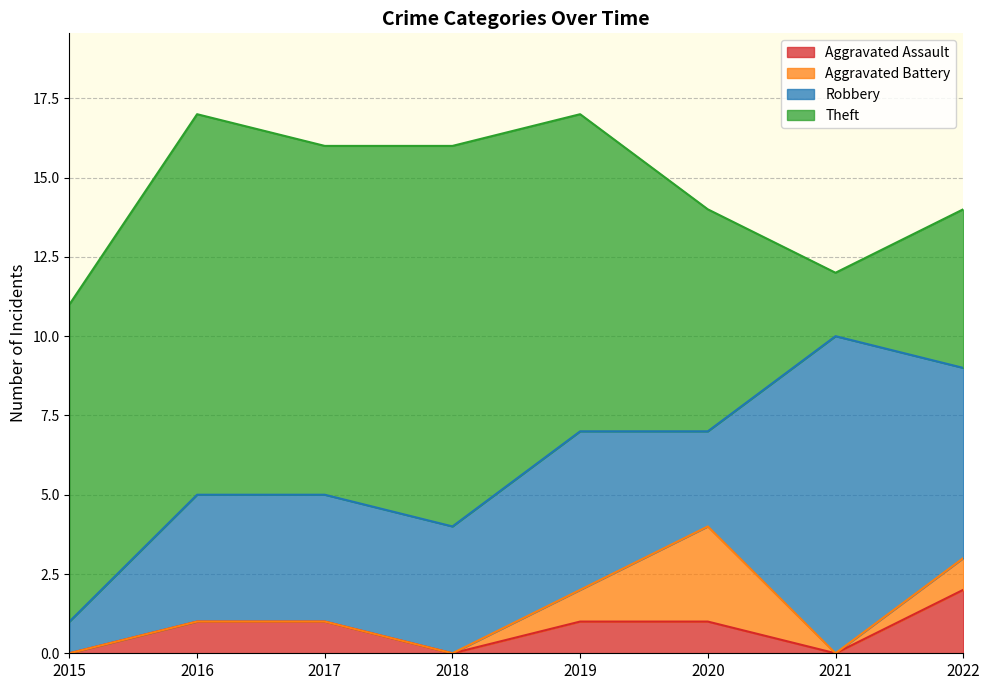

Between 2019 and 2017, which is larger?

2019